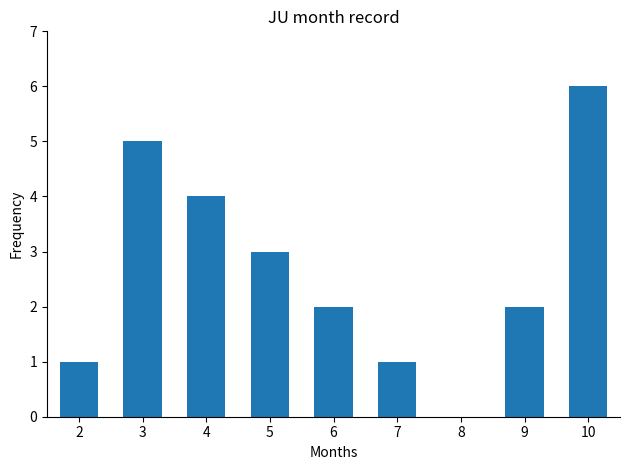

How many series are shown in this chart?

1